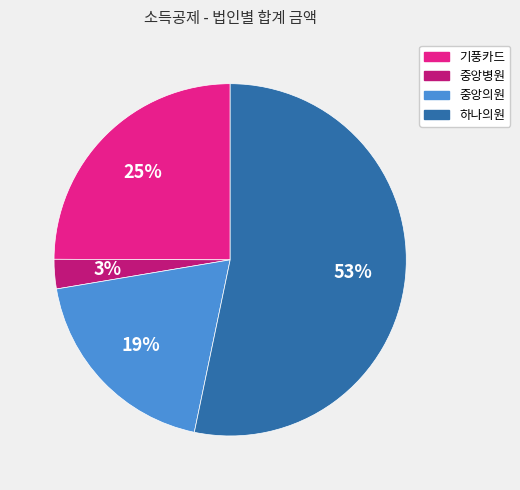

Which slice is the largest?

하나의원